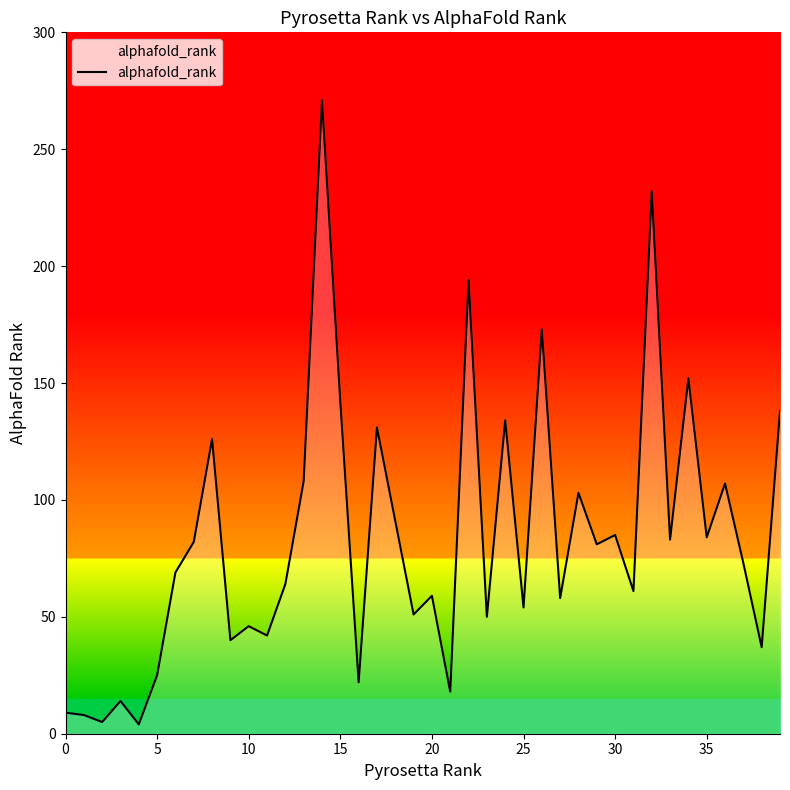

Reading left to right, what are all the values shown in this chart?

9	8	5	14	4	25	69	82	126	40	46	42	64	108	271	142	22	131	91	51	59	18	194	50	134	54	173	58	103	81	85	61	232	83	152	84	107	73	37	138